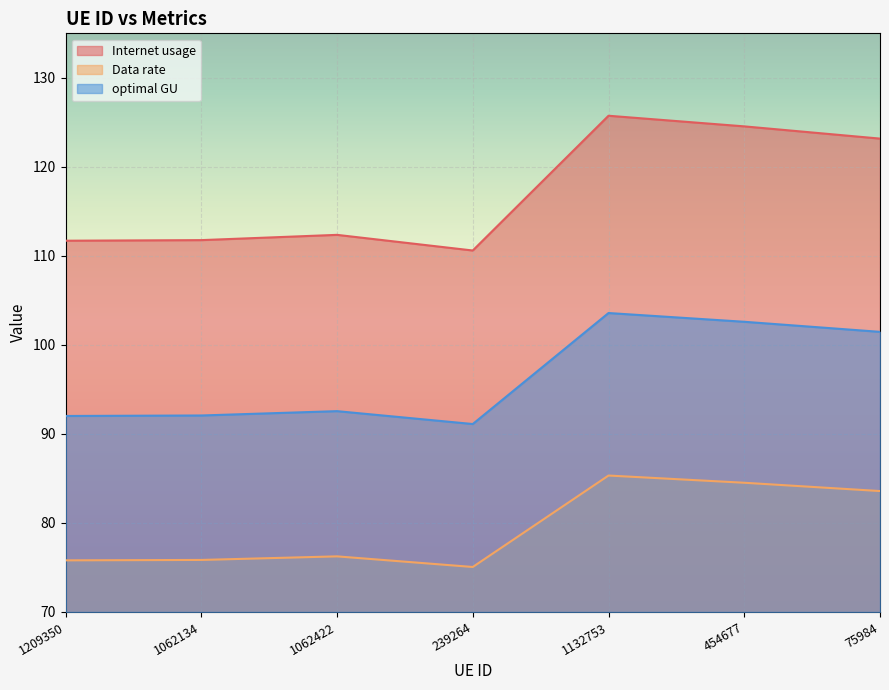

What is the greatest value displayed?

125.7